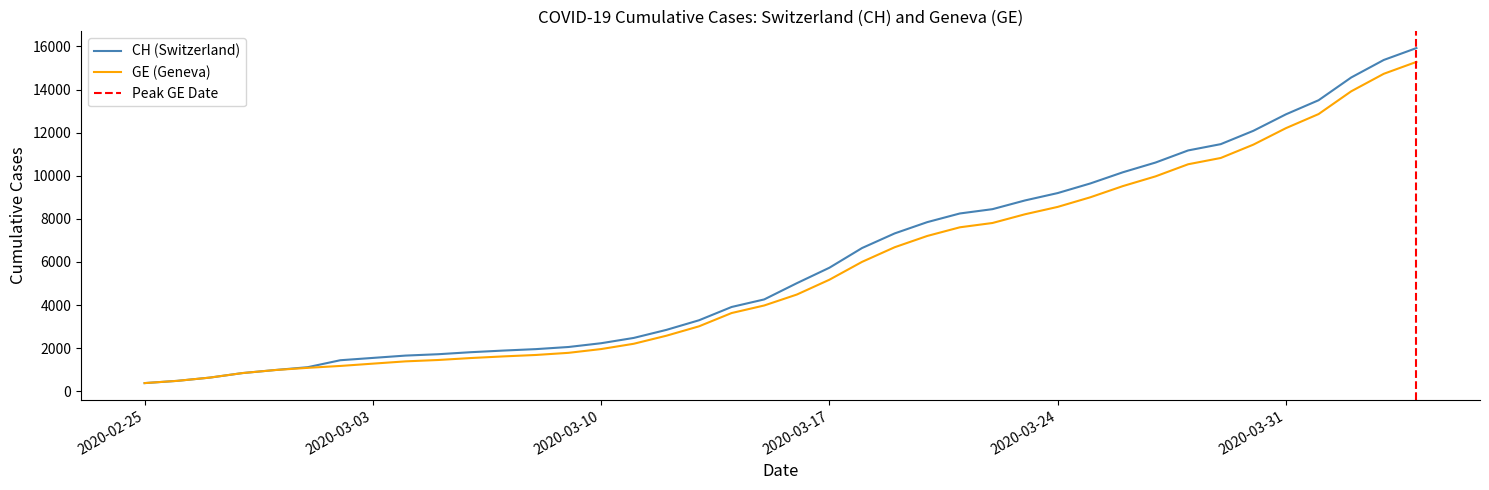

What is the sum of the CH values at 2020-03-25 and 2020-03-03?

11186